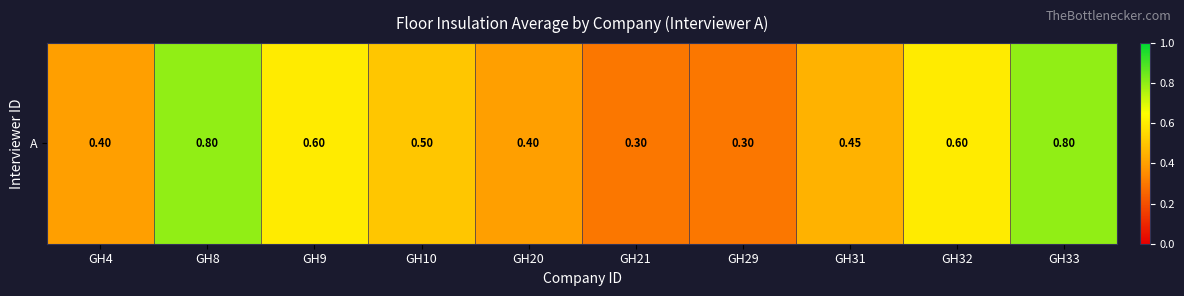

What is the smallest value displayed?

0.3